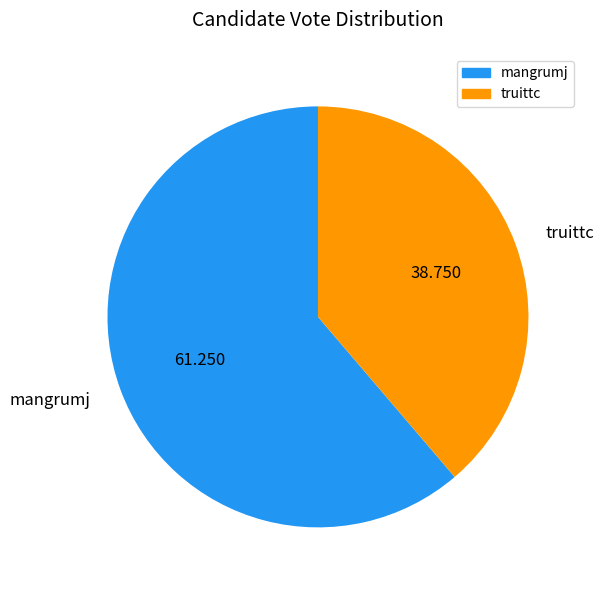

Is the sum of mangrumj and truittc greater than half?

Yes